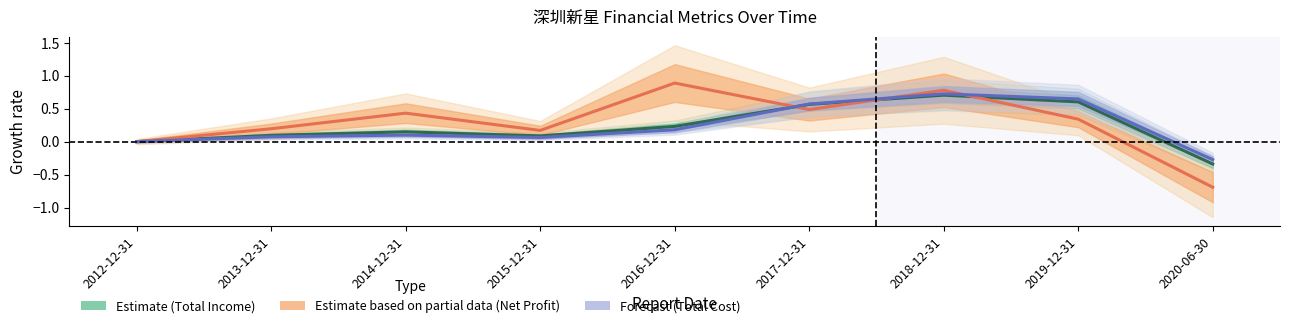

How many intersections are there between Forecast (Total Cost) and Estimate (Total Income)?

1